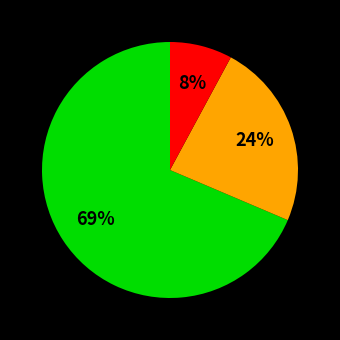

Is there any slice that represents more than half of the pie?

Yes